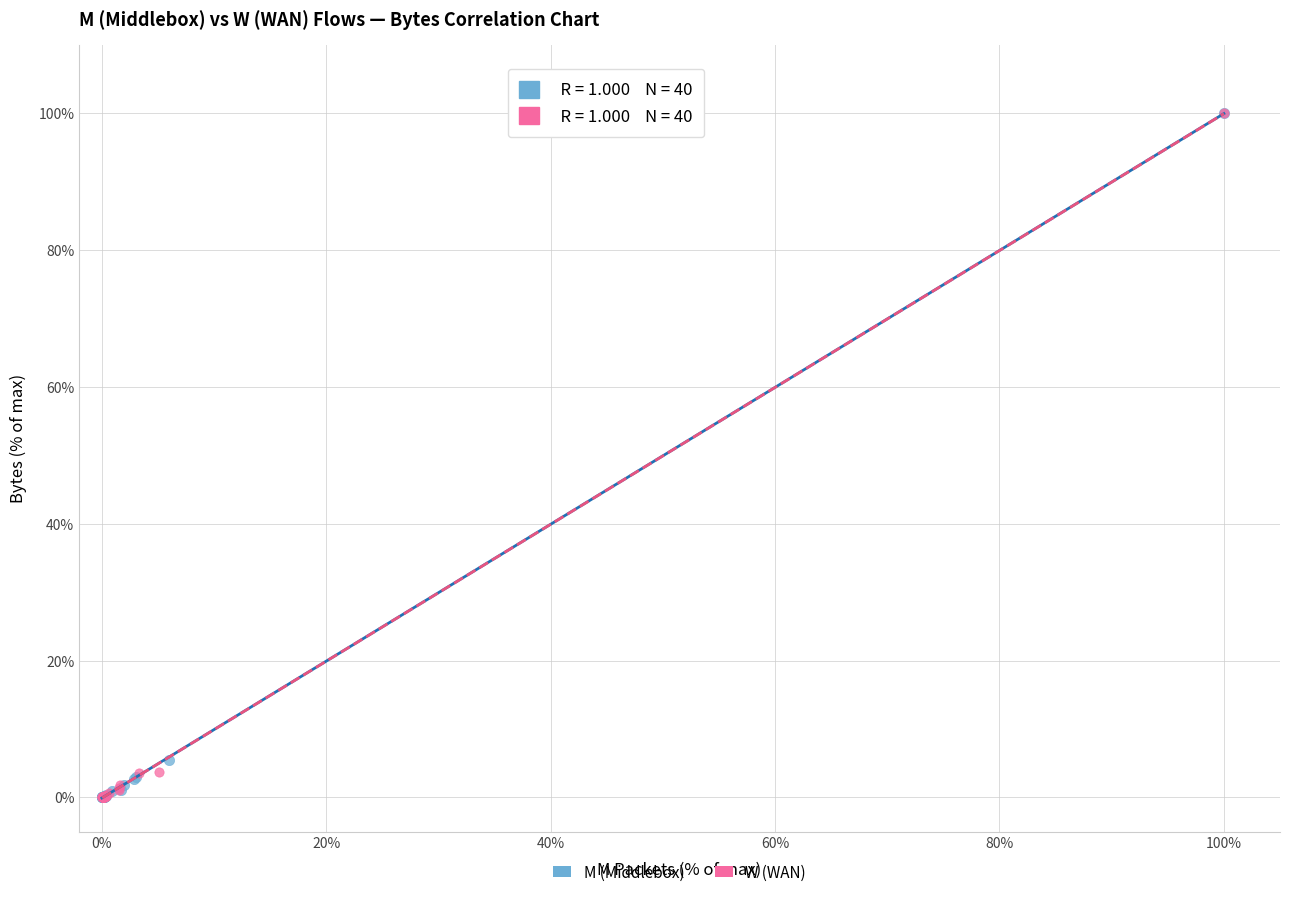

What are all the series names shown in the legend?

M (Middlebox), W (WAN)